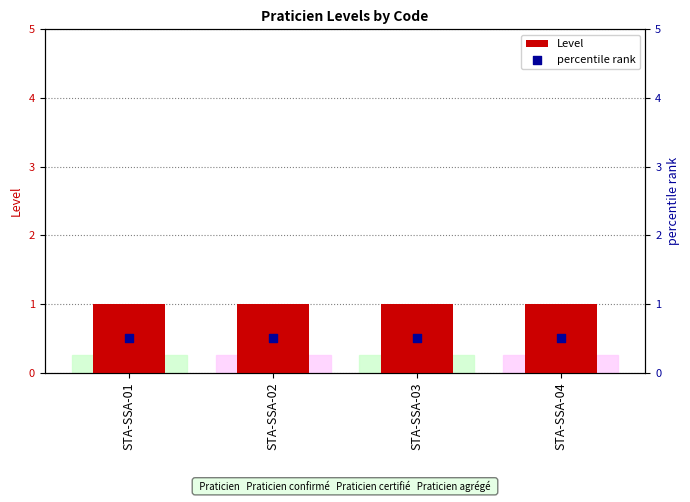

Which series has the largest total across all categories?

Level